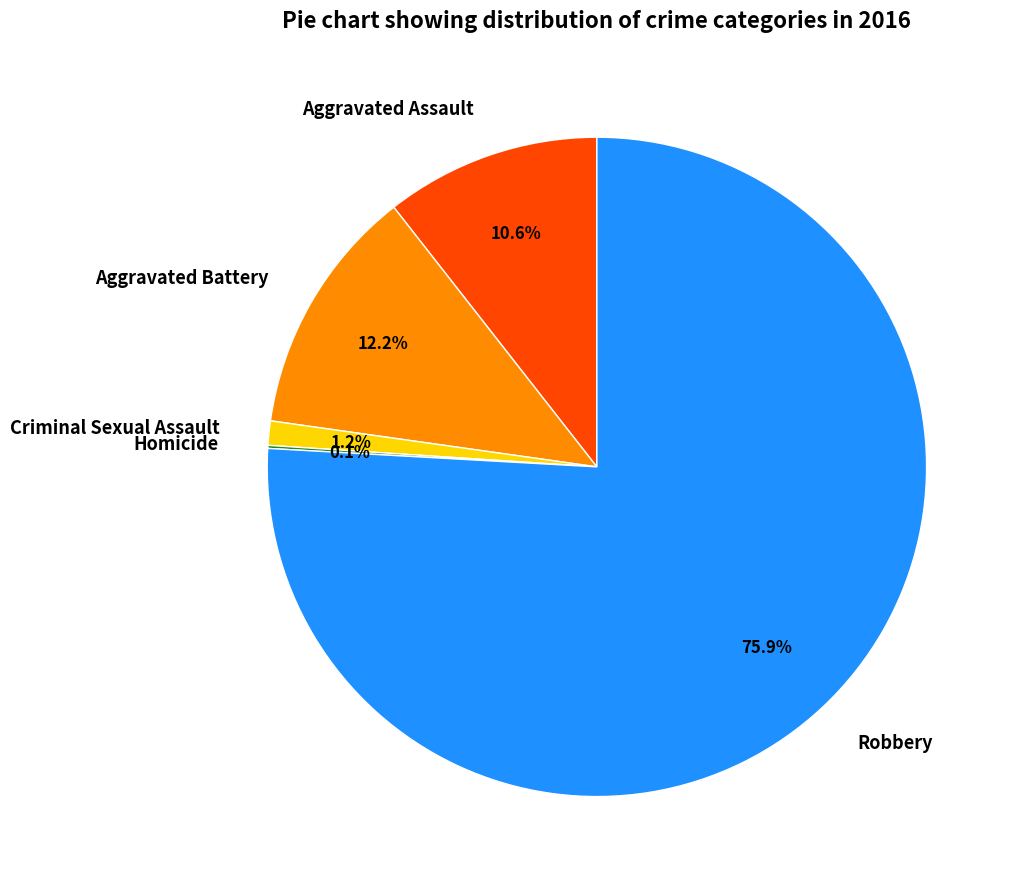

Which slice is the largest?

Robbery